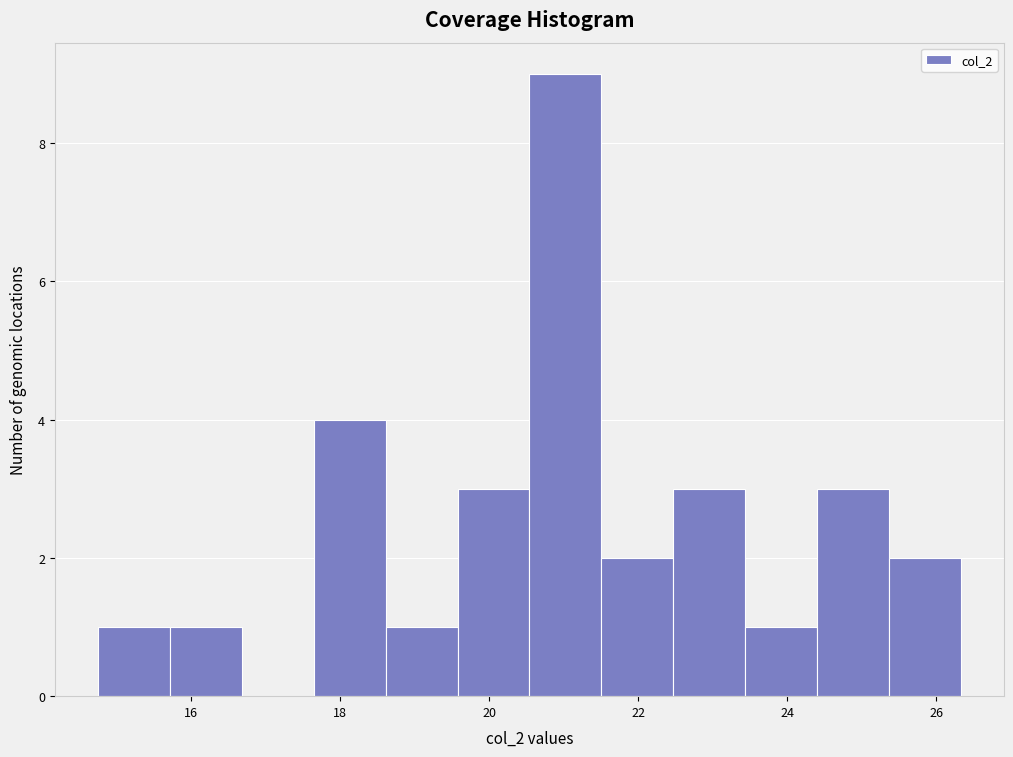

Reading left to right, list every bar in this chart as the range it spans on the x-axis followed by its height. Neither the bar edges nor the heights are printed on the chart, so give them approximately, as read against the axes.

14.8 to 15.8: 1
15.8 to 16.6: 1
16.6 to 17.6: 0
17.6 to 18.6: 4
18.6 to 19.6: 1
19.6 to 20.6: 3
20.6 to 21.6: 9
21.6 to 22.4: 2
22.4 to 23.4: 3
23.4 to 24.4: 1
24.4 to 25.4: 3
25.4 to 26.4: 2